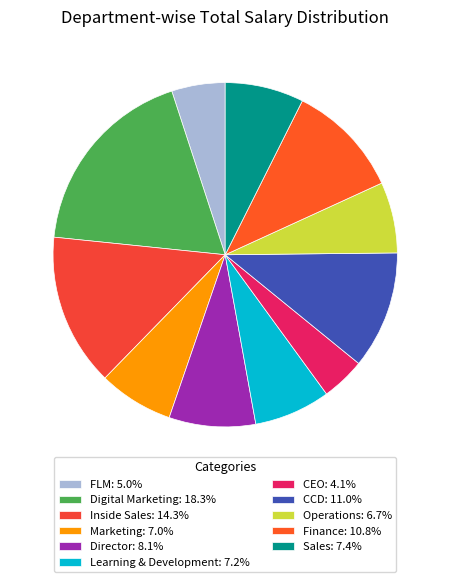

The Operations slice represents 7% of the pie. True or false?

True